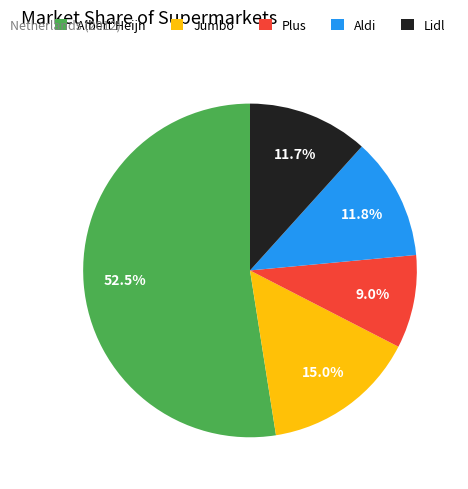

What is the majority slice?

Albert Heijn